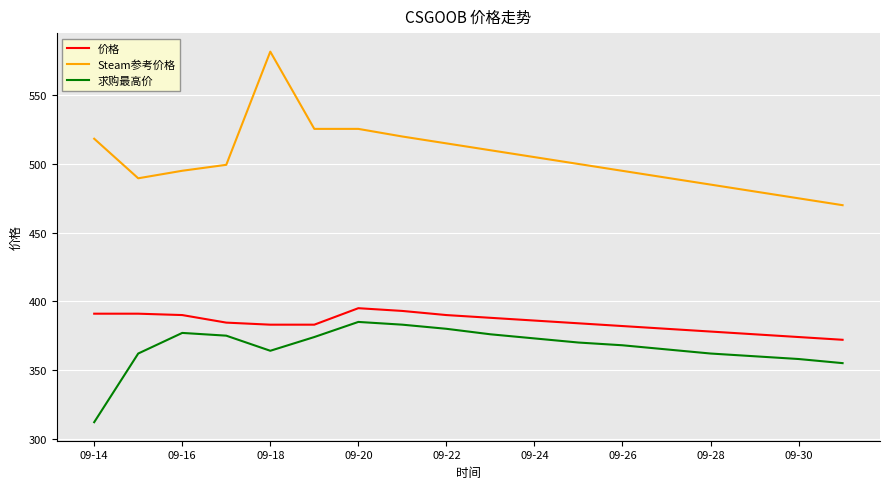

What is the maximum value for Steam参考价格?

581.8